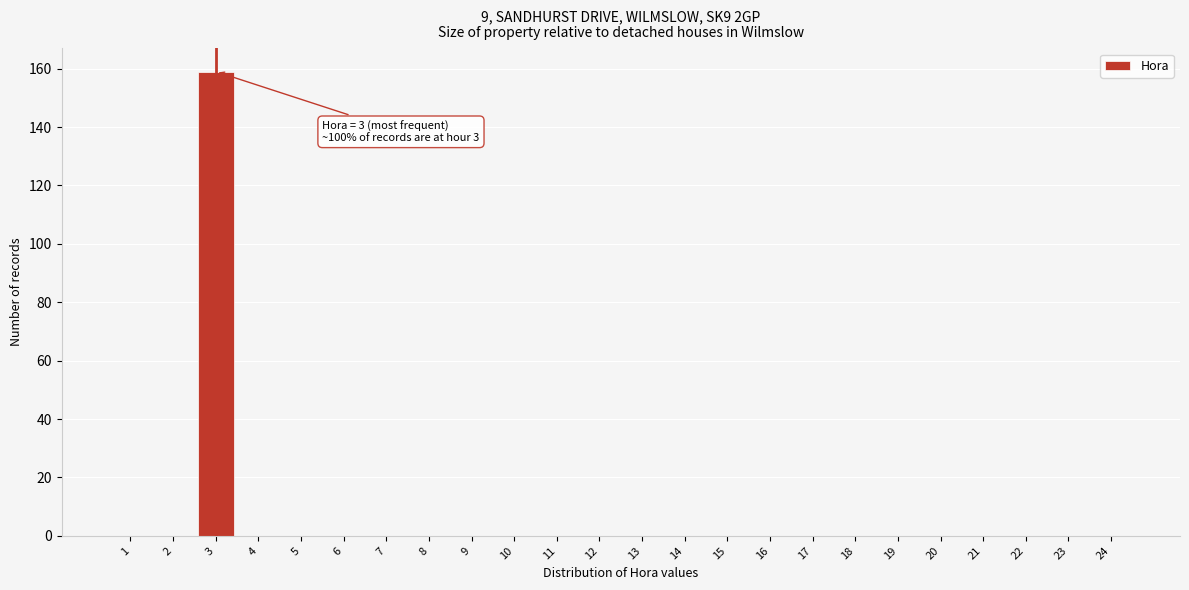

The chart shows a value of -99 at 16. True or false?

False